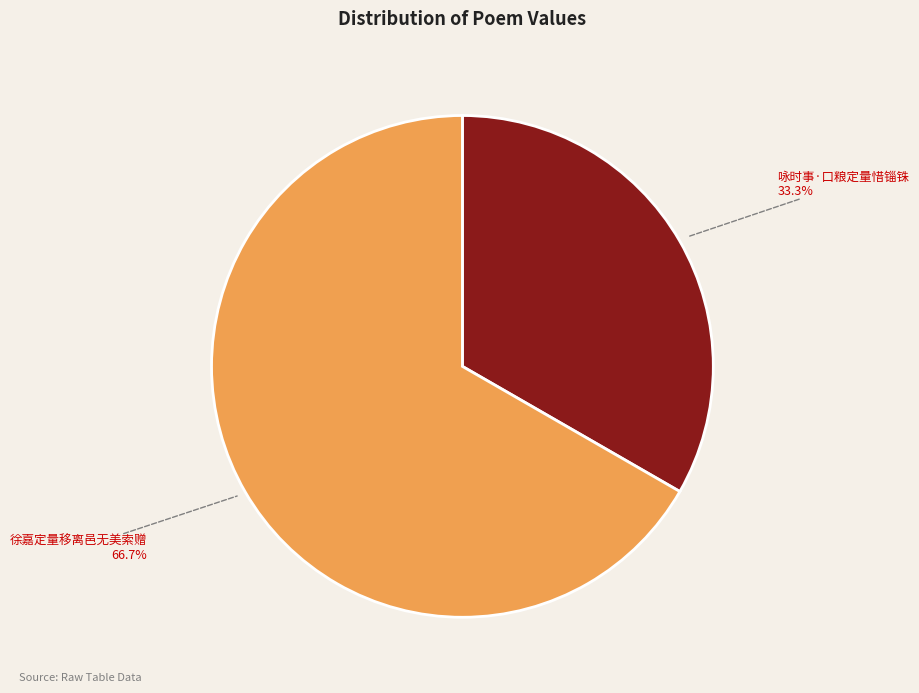

Count the number of slices in the pie.

2